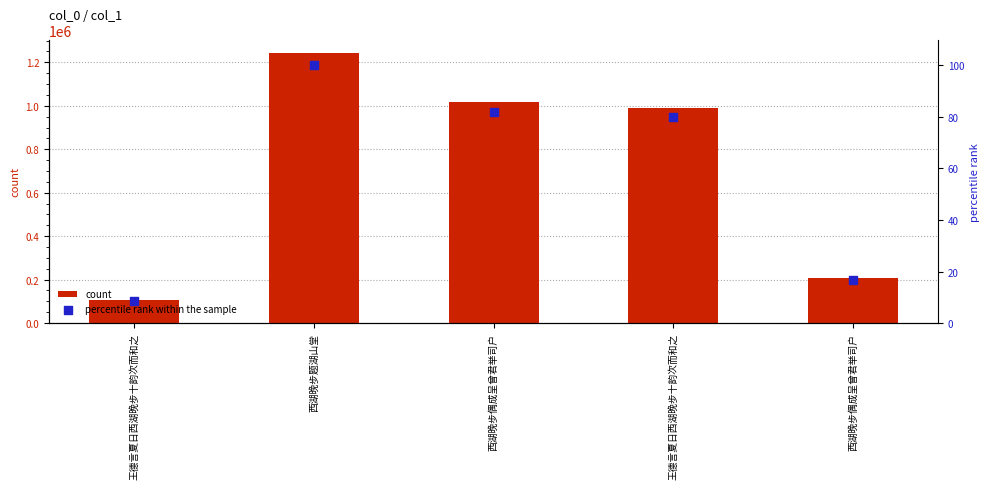

At which category is the sum across all series the highest?

西湖晚步题湖山堂